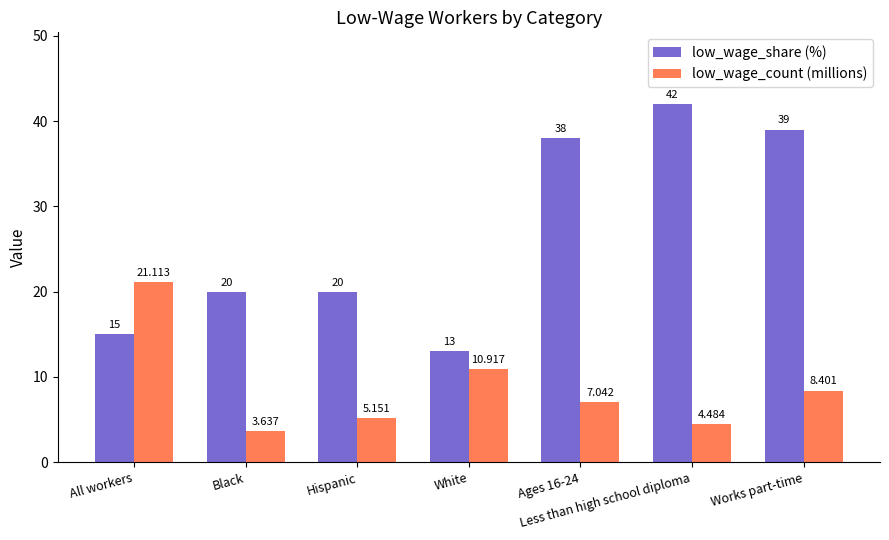

Does the chart contain any negative values?

No